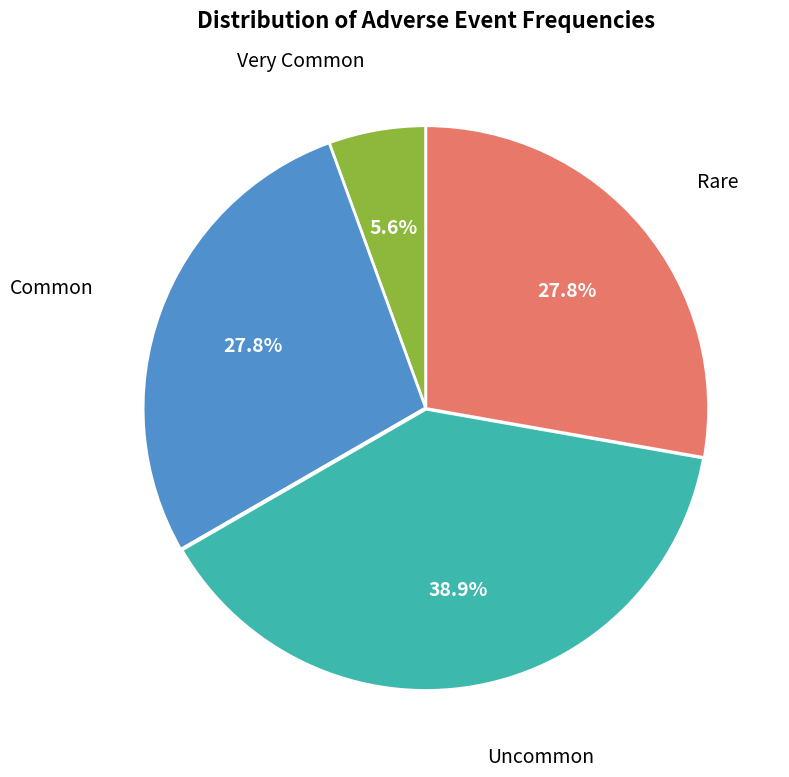

Is there any slice that represents more than half of the pie?

No